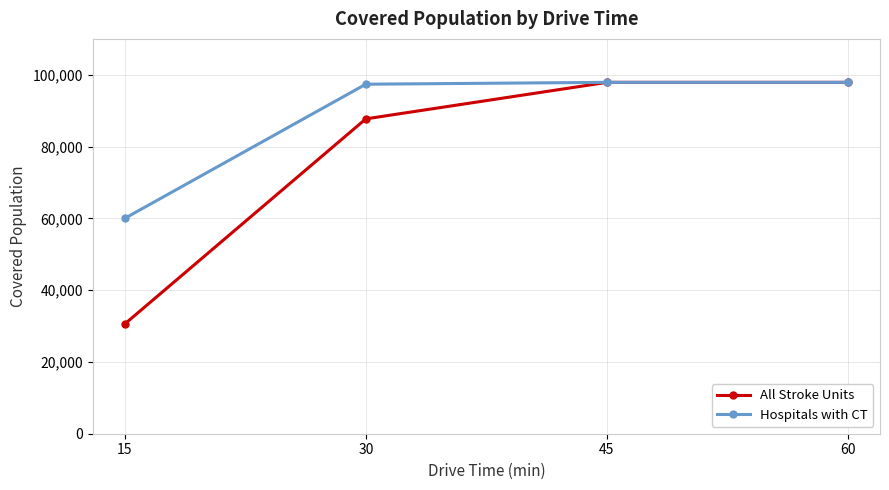

What is the difference between the maximum and minimum values in the All Stroke Units series?

67310